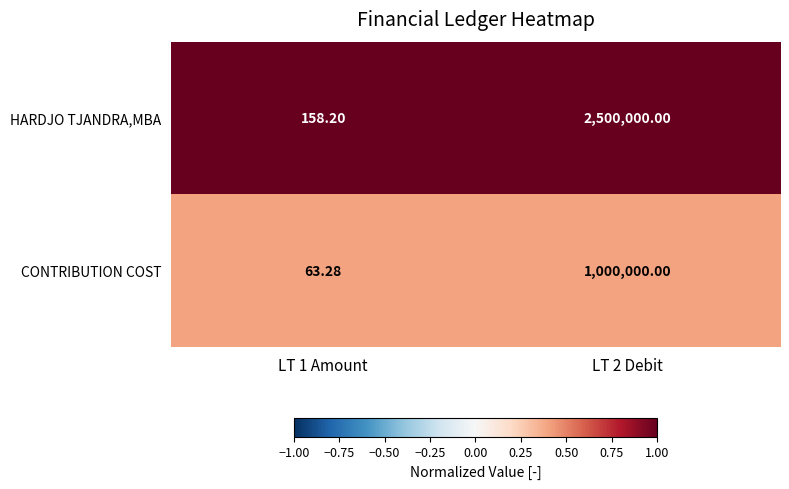

Which series has the largest total across all categories?

HARDJO TJANDRA,MBA